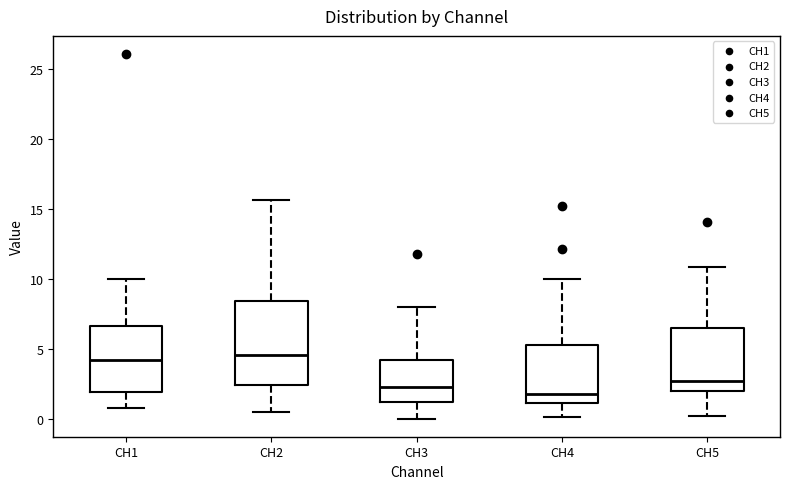

Reading left to right, transcribe this box plot: for each box, give where its median line is, the range the box spans, and where its two whiskers end, as read against the y-axis. The values are not printed on the chart, so give them approximately, as read against the axis.

CH1: median 4.0, box 2.0 to 6.5, whiskers 1.0 to 10.0
CH2: median 4.5, box 2.5 to 8.5, whiskers 0.5 to 15.5
CH3: median 2.5, box 1.0 to 4.0, whiskers 0.0 to 8.0
CH4: median 2.0, box 1.0 to 5.5, whiskers 0.0 to 10.0
CH5: median 2.5, box 2.0 to 6.5, whiskers 0.0 to 11.0